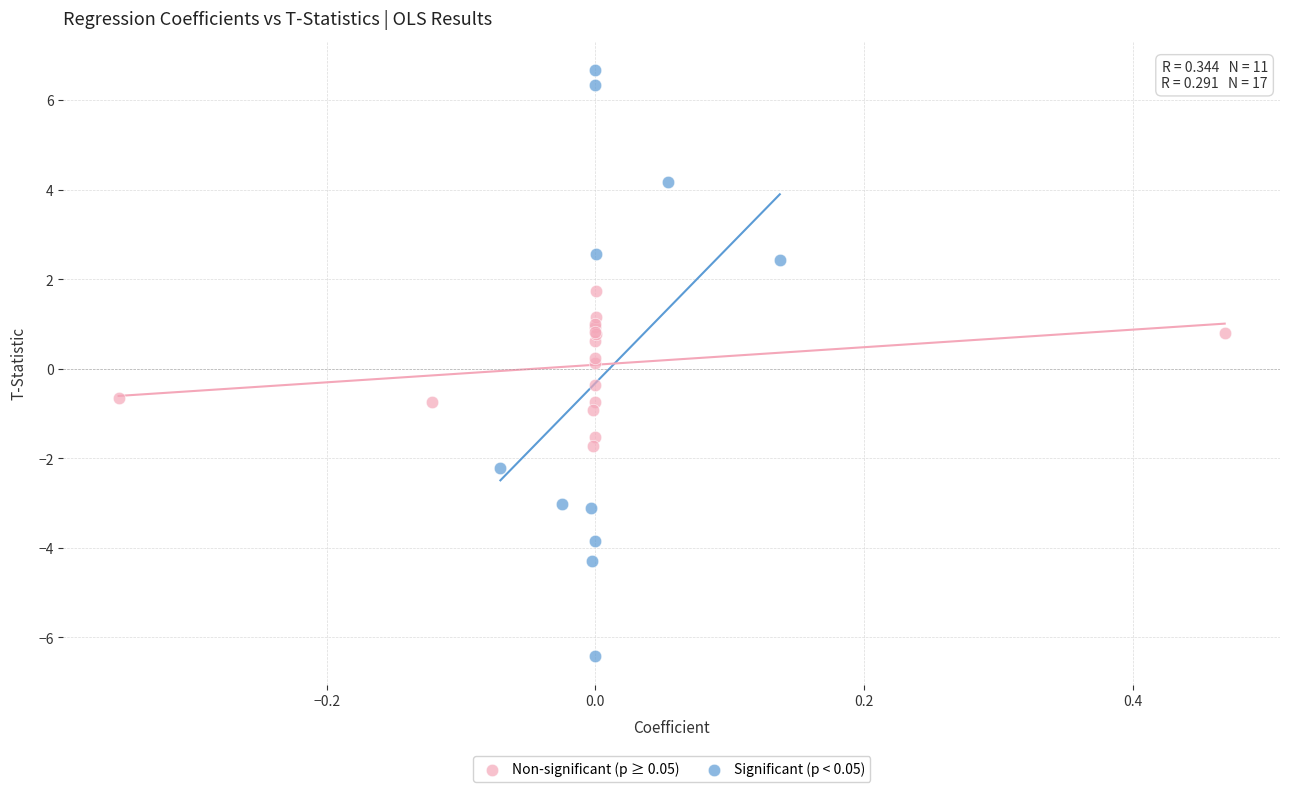

Which series has the widest spread of Y values?

Significant (p < 0.05)